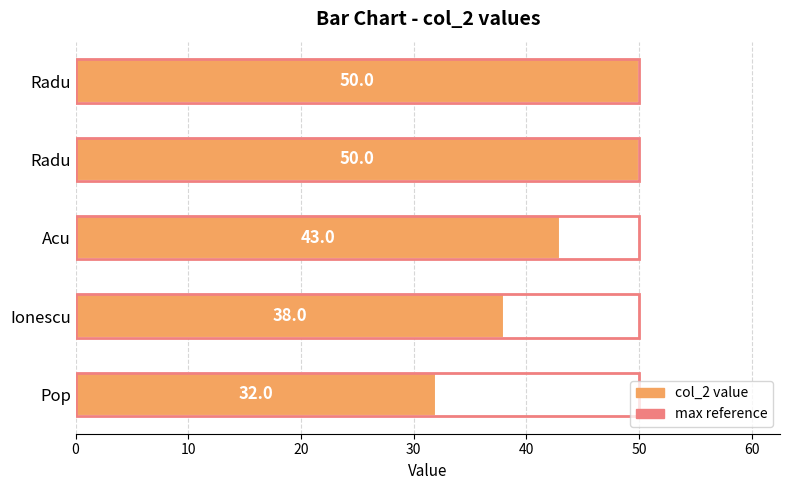

How many data points are less than 43?

2